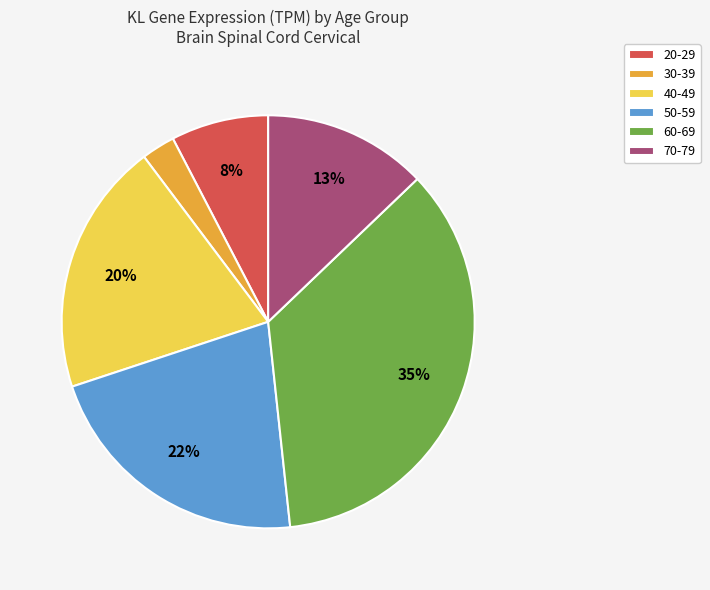

What percentage is the 60-69 slice, to the nearest percent?

35%